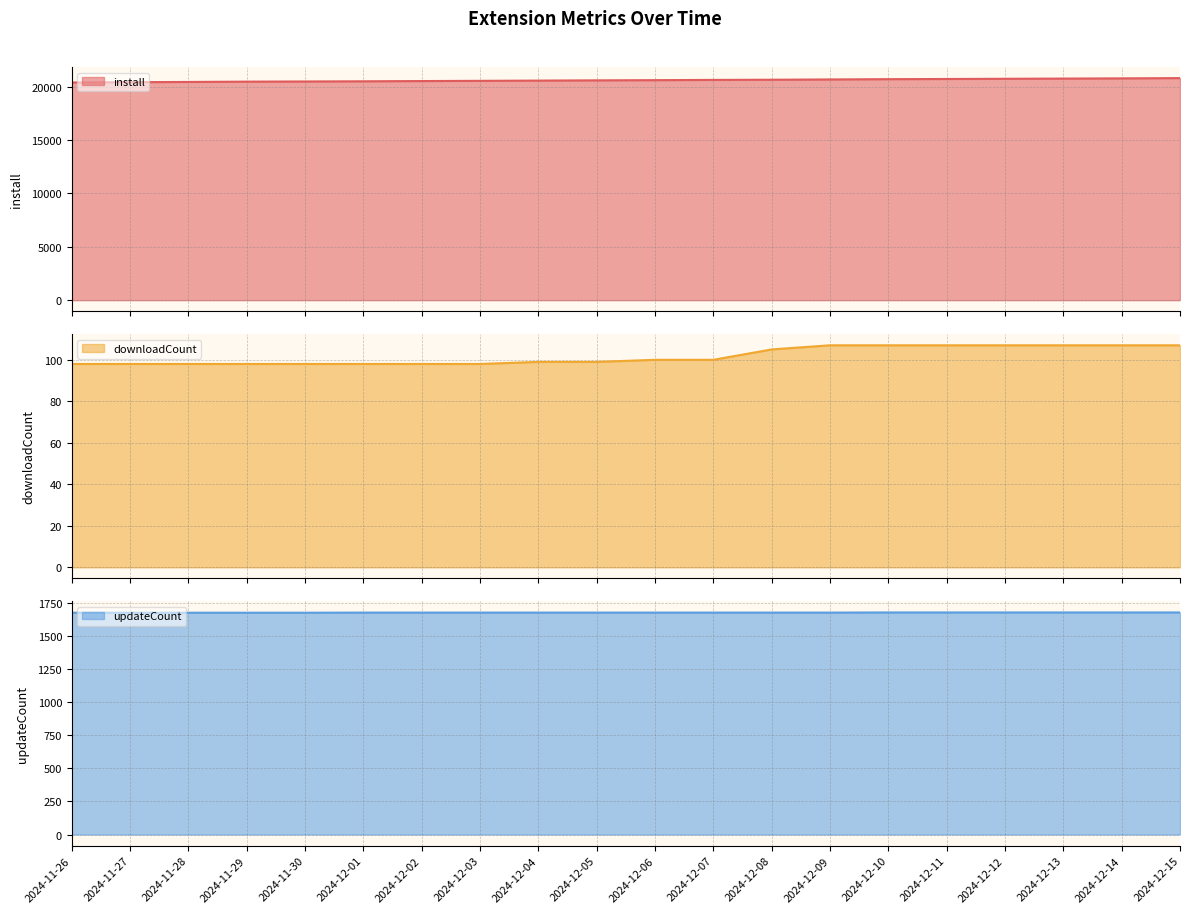

Does the chart have visible grid lines?

Yes